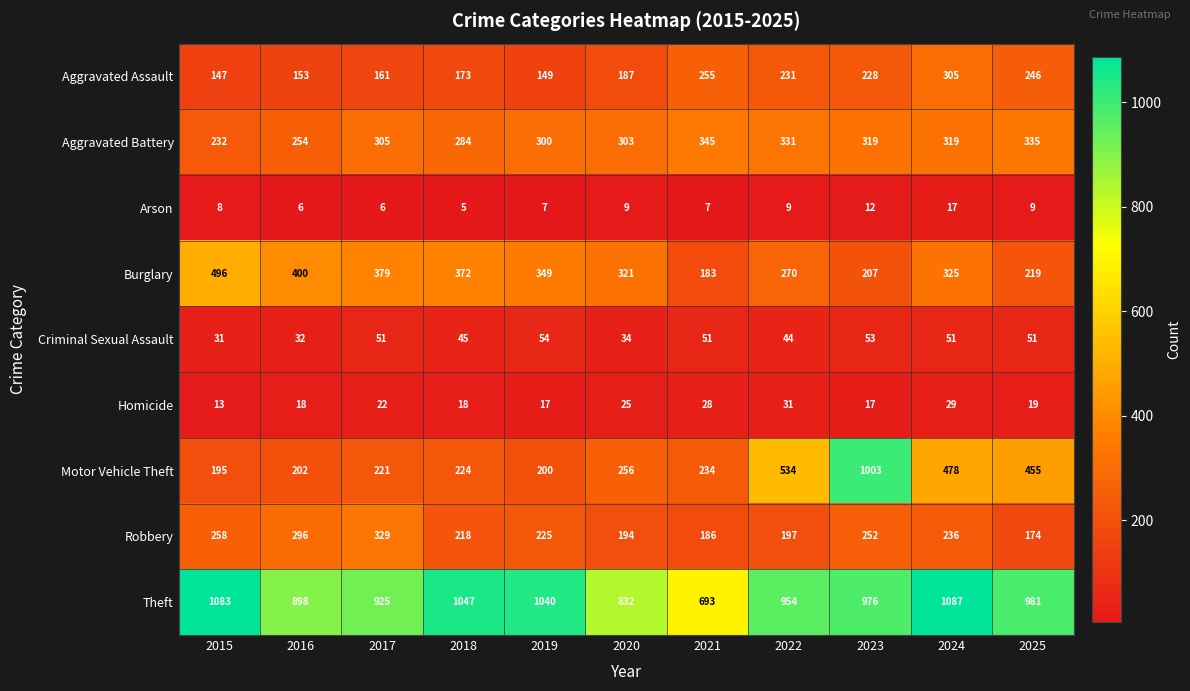

Which series has the widest spread of values?

Motor Vehicle Theft